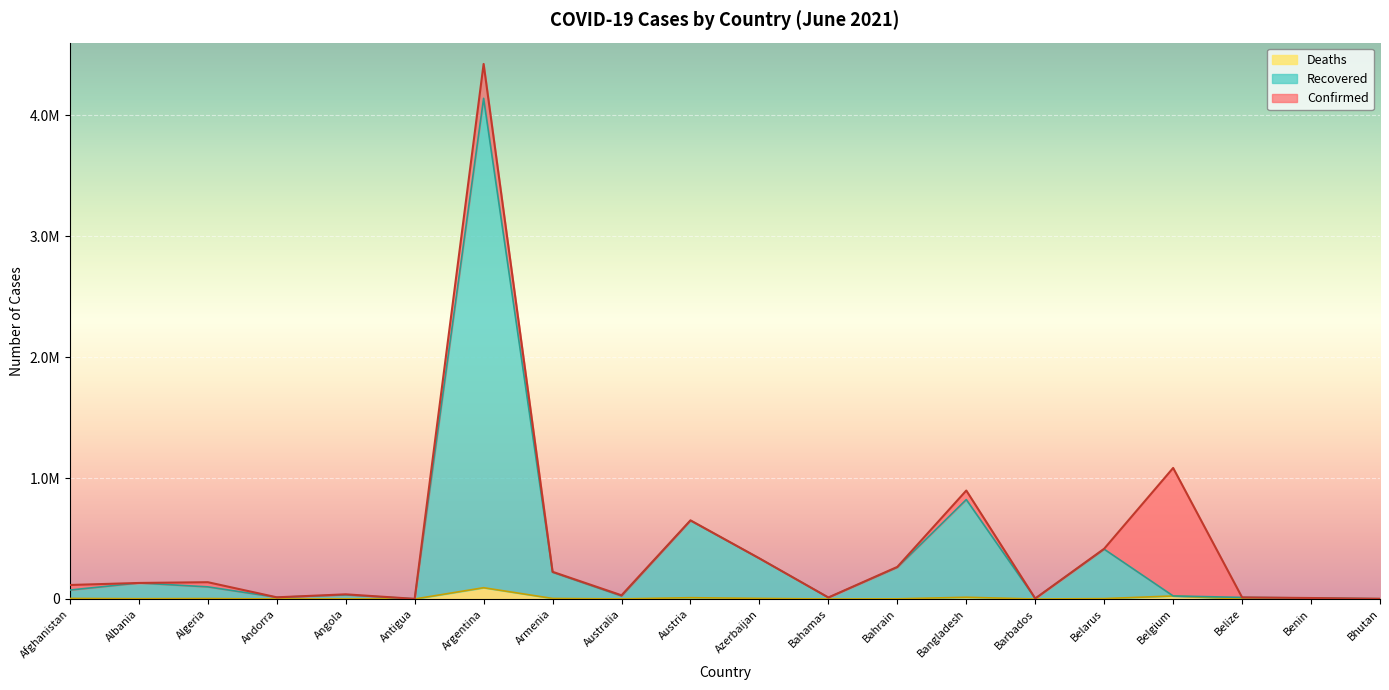

True or false: Recovered has more than 0 points higher than both neighbors.

True